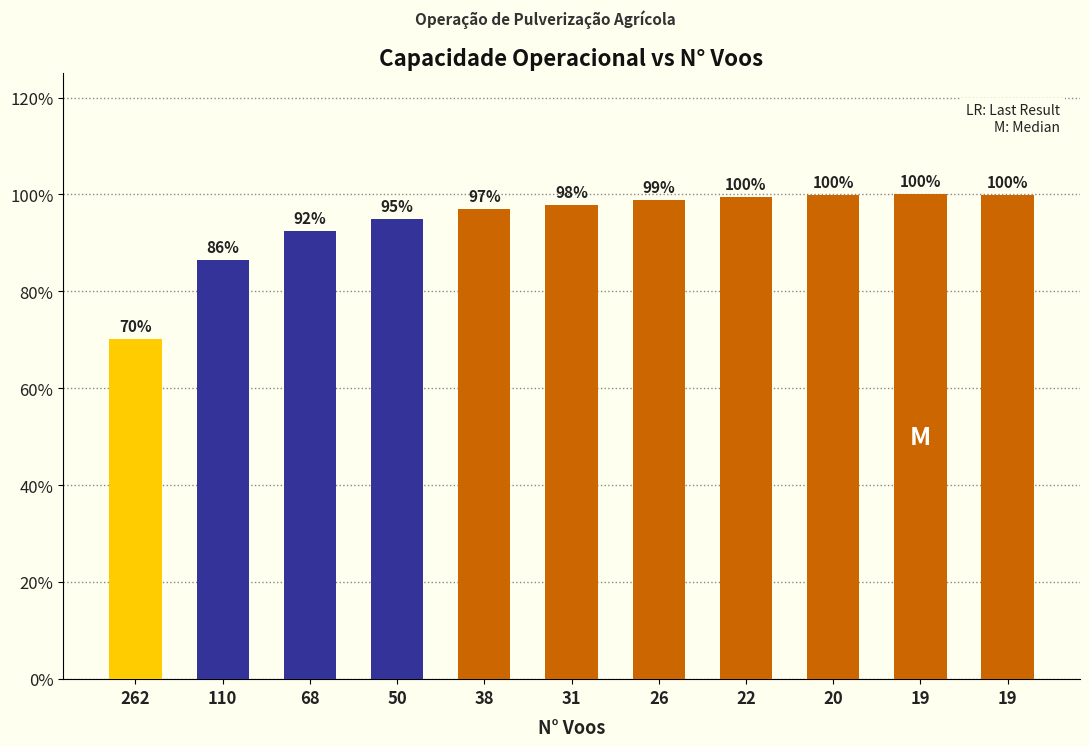

At which category does the chart reach its peak across all series?

19